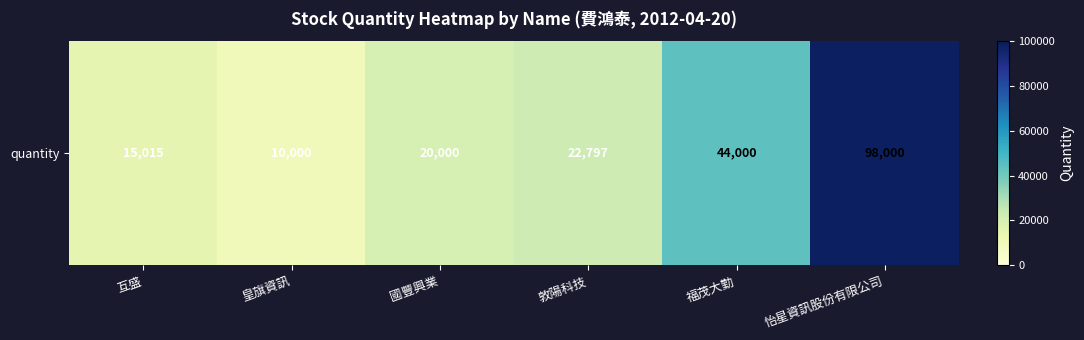

What is the change in value from 互盛 to 怡星資訊股份有限公司?

+82985